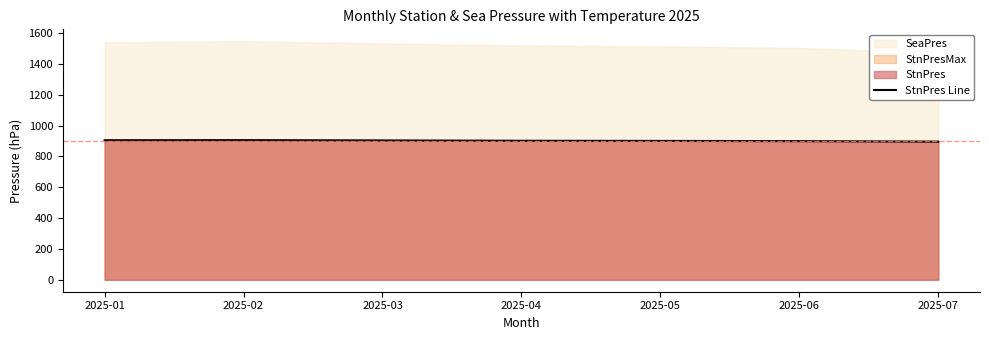

List the labels in order of value, largest first.

2025-02, 2025-01, 2025-03, 2025-04, 2025-05, 2025-06, 2025-07